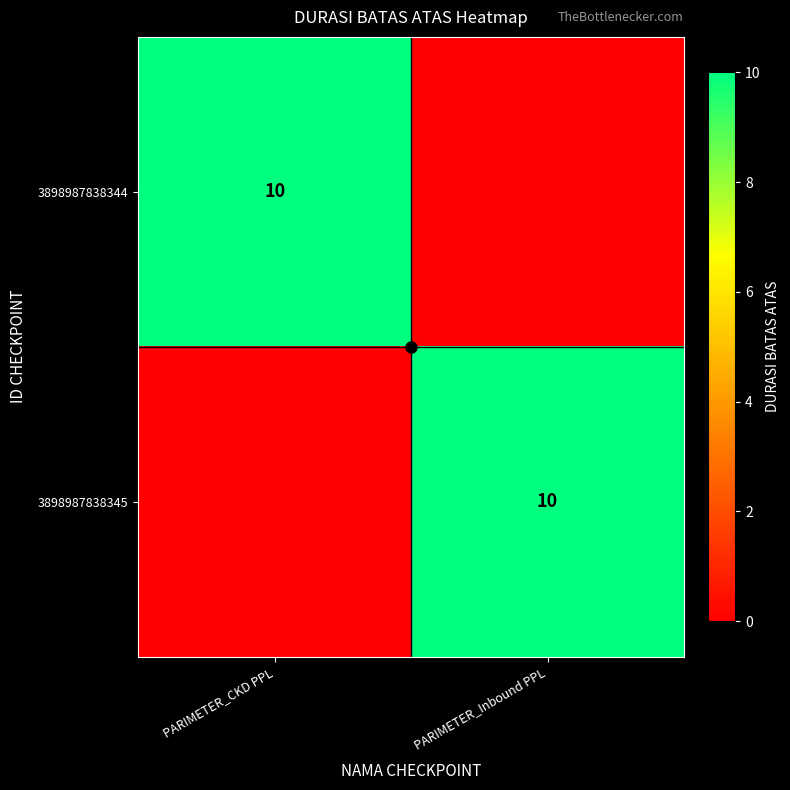

Is it true that 3898987838345 equals 10 at PARIMETER_Inbound PPL?

True